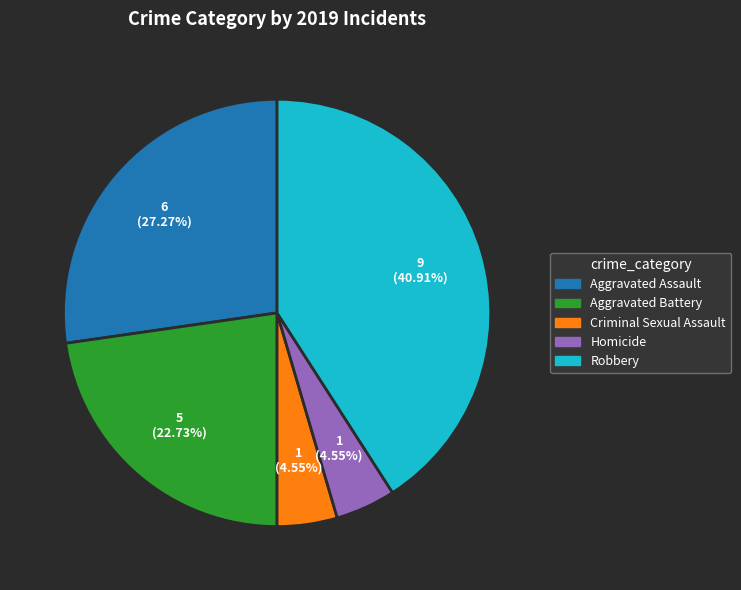

Between Robbery and Homicide, which is larger?

Robbery